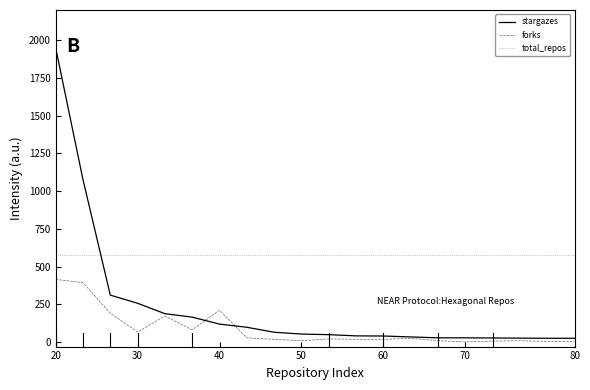

What are all the series names shown in the legend?

stargazes, forks, total_repos